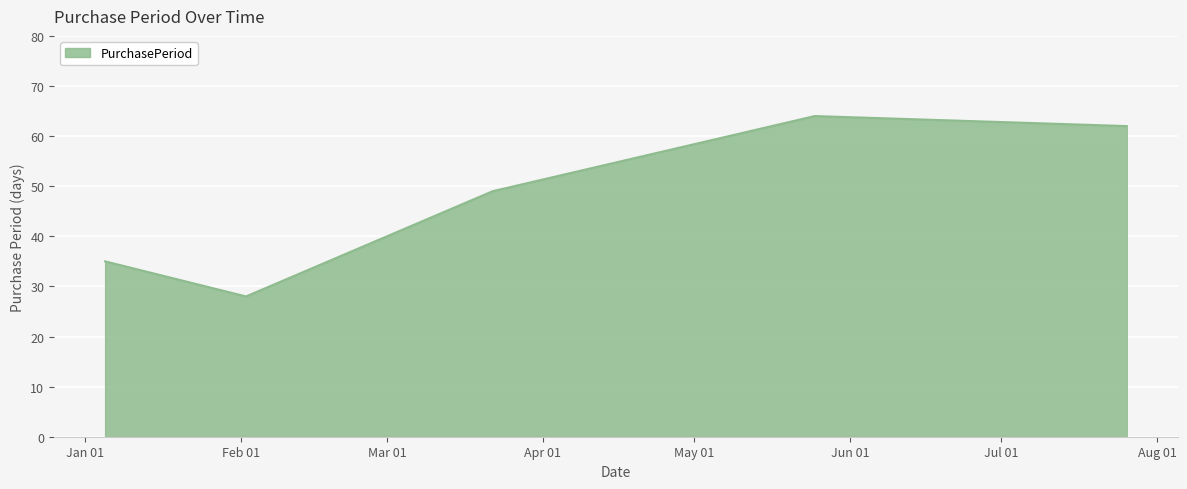

How many interior local peaks (higher than both neighbors) does the data have?

1